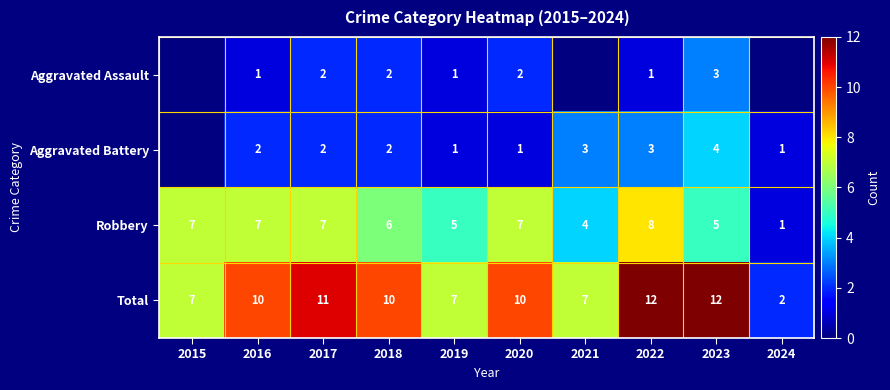

The value of Aggravated Battery at 2018 is 3.6. True or false?

False